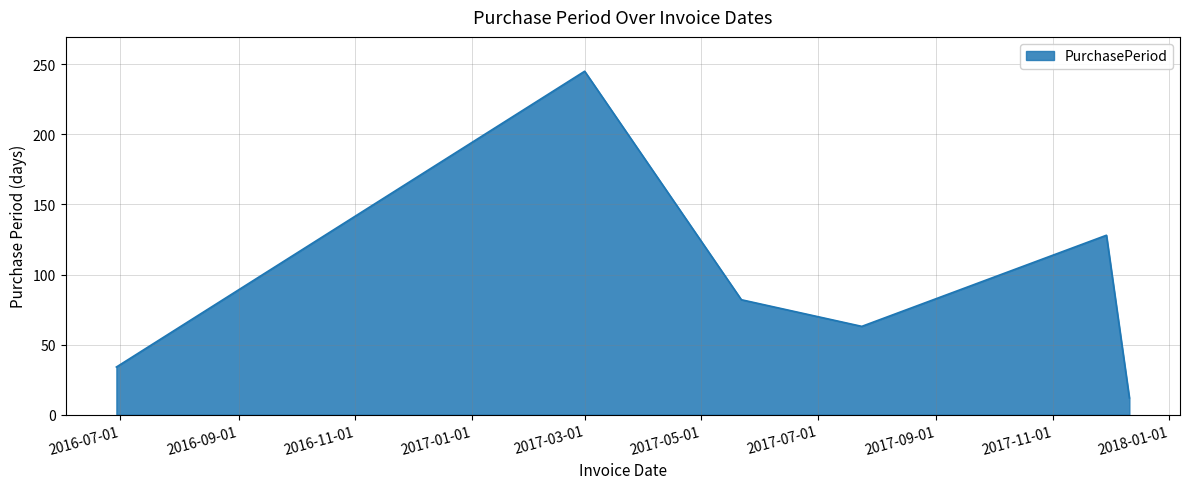

What is the difference between the second highest and second lowest values?

94